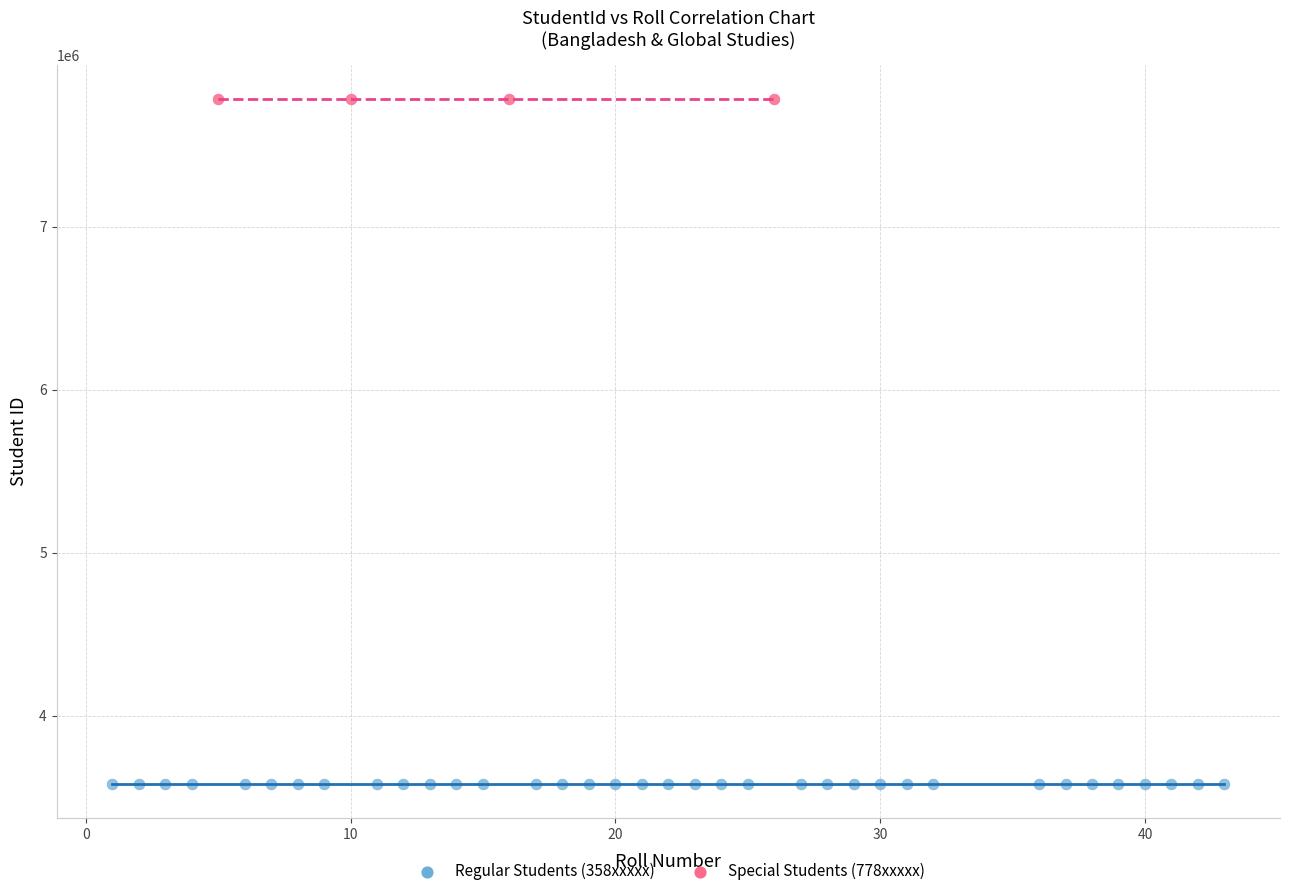

Which series has the largest Y range (max minus min)?

Regular Students (358xxxxx)